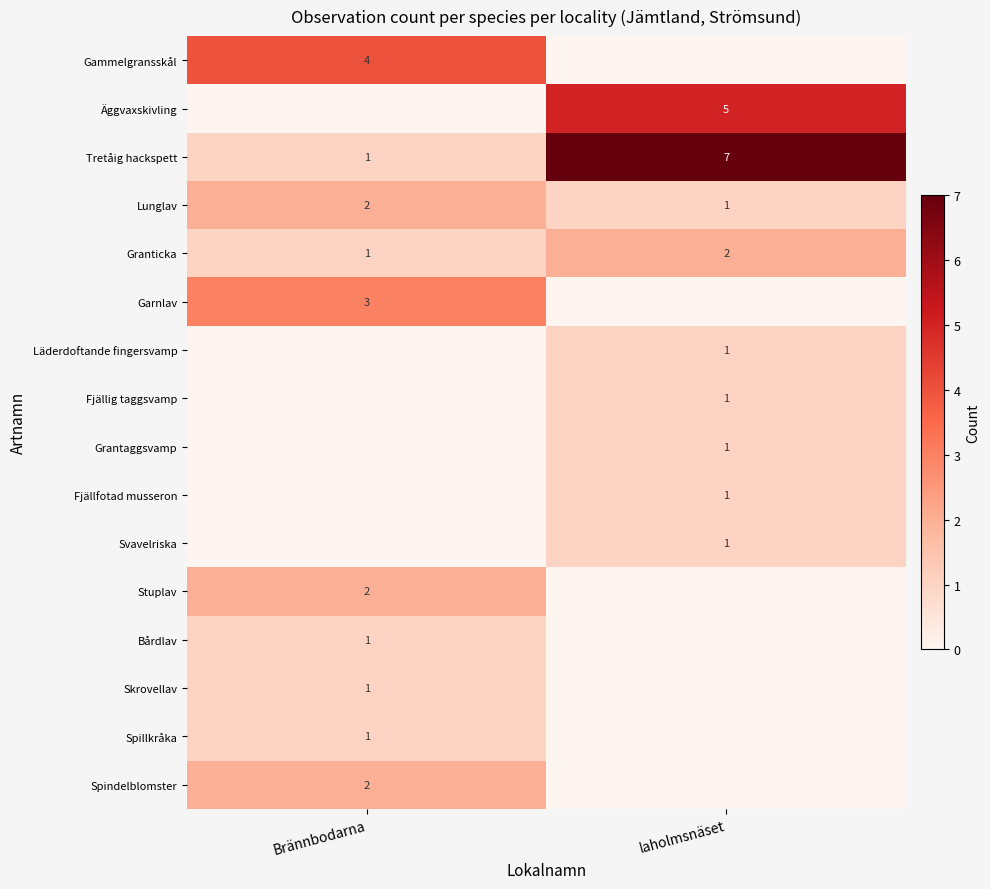

True or false: Läderdoftande fingersvamp has a value of 2 at laholmsnäset.

False